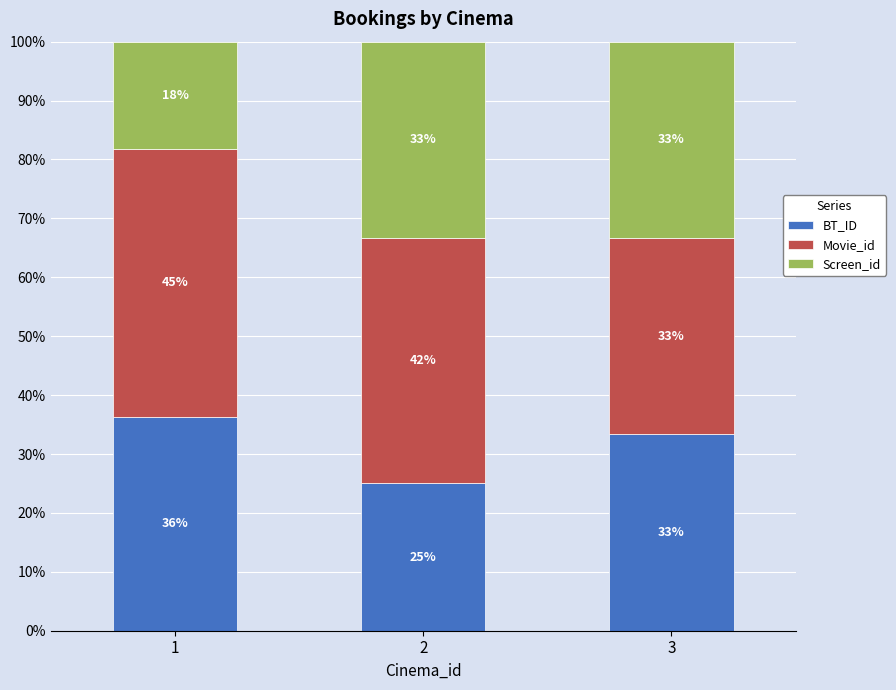

How many bars are there in total?

3